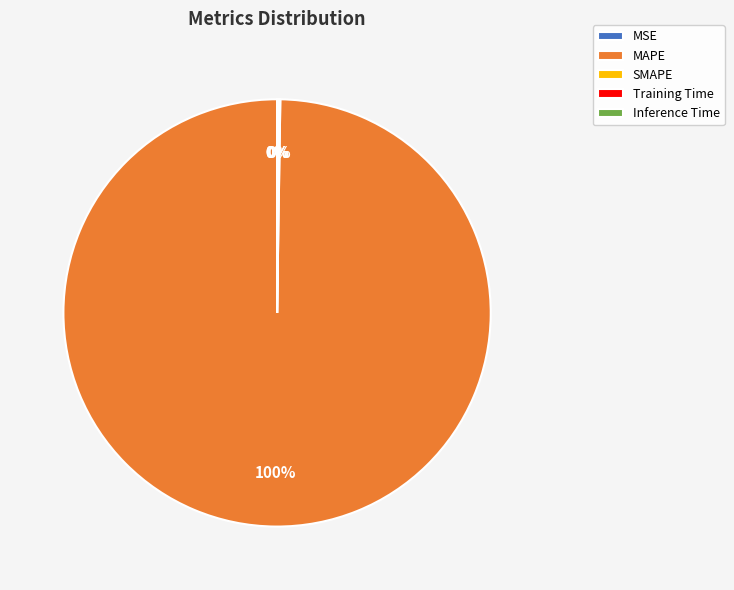

Rank the categories by value from lowest to highest.

MSE, Inference Time, Training Time, SMAPE, MAPE